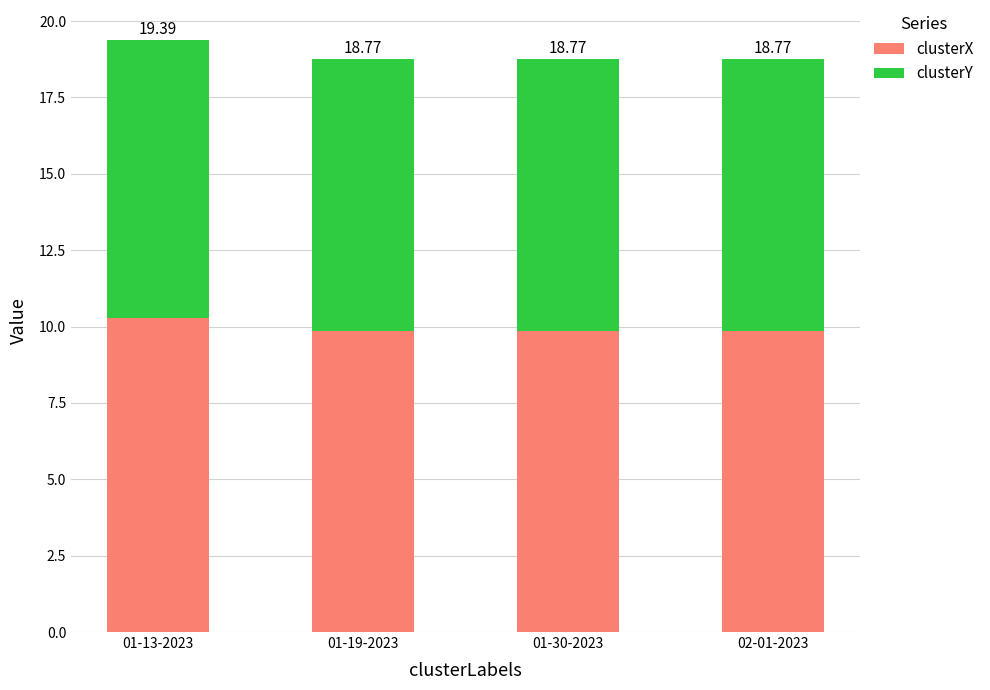

Is it true that clusterY equals 8.9 at 02-01-2023?

True